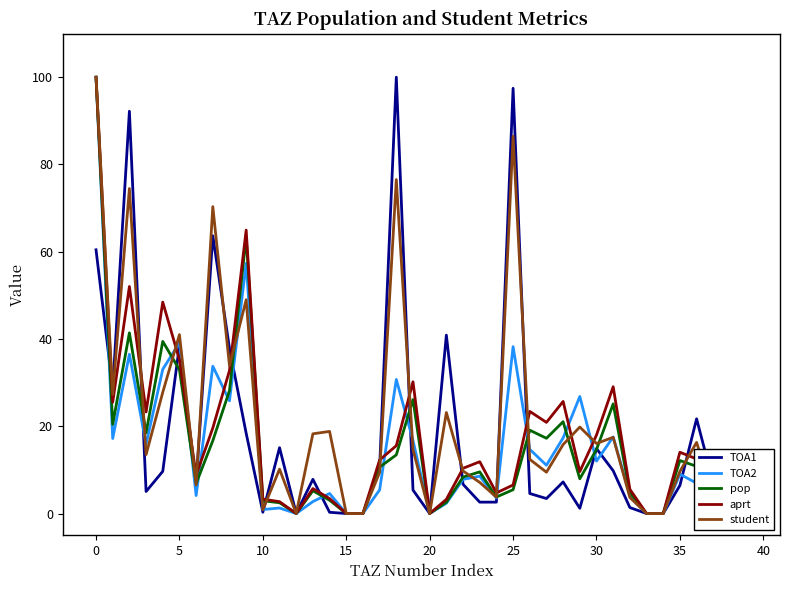

What is the difference between the maximum and second lowest values in the TOA1 series?

100.0